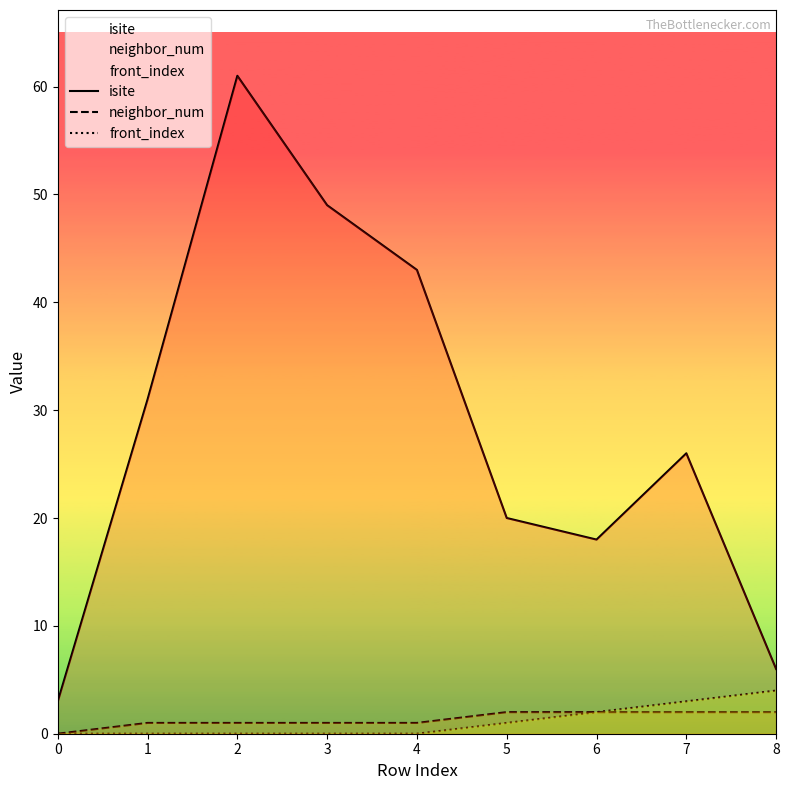

Is the value of isite at 4 greater than the value of neighbor_num at 2?

Yes